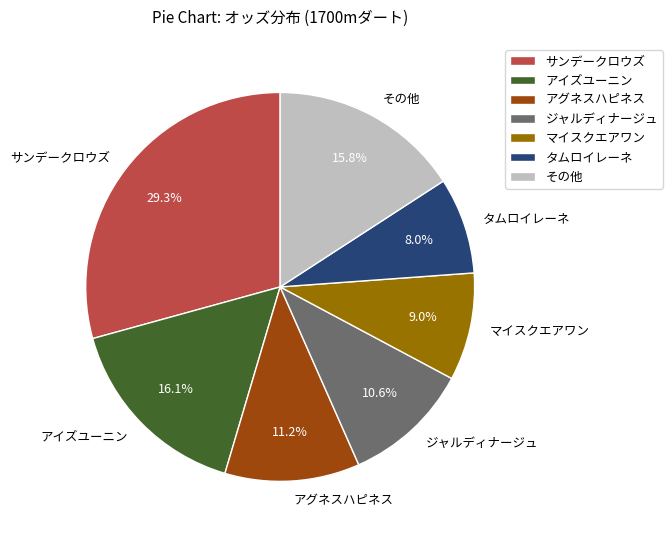

The マイスクエアワン slice represents 9% of the pie. True or false?

True